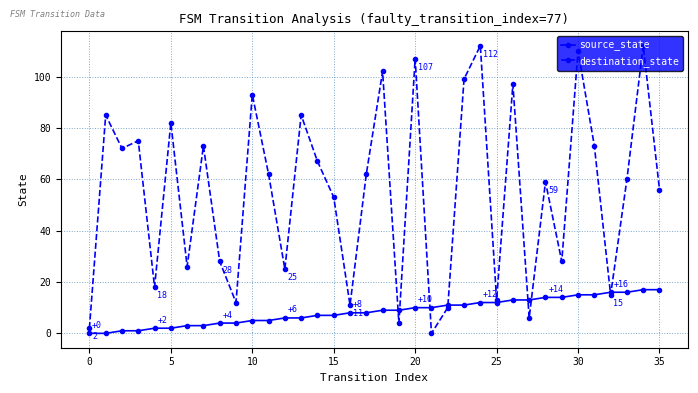

What is the highest value of the source_state series?

17